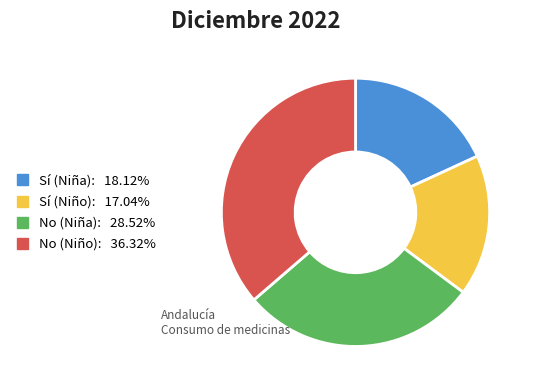

How many segments does this pie chart have?

4